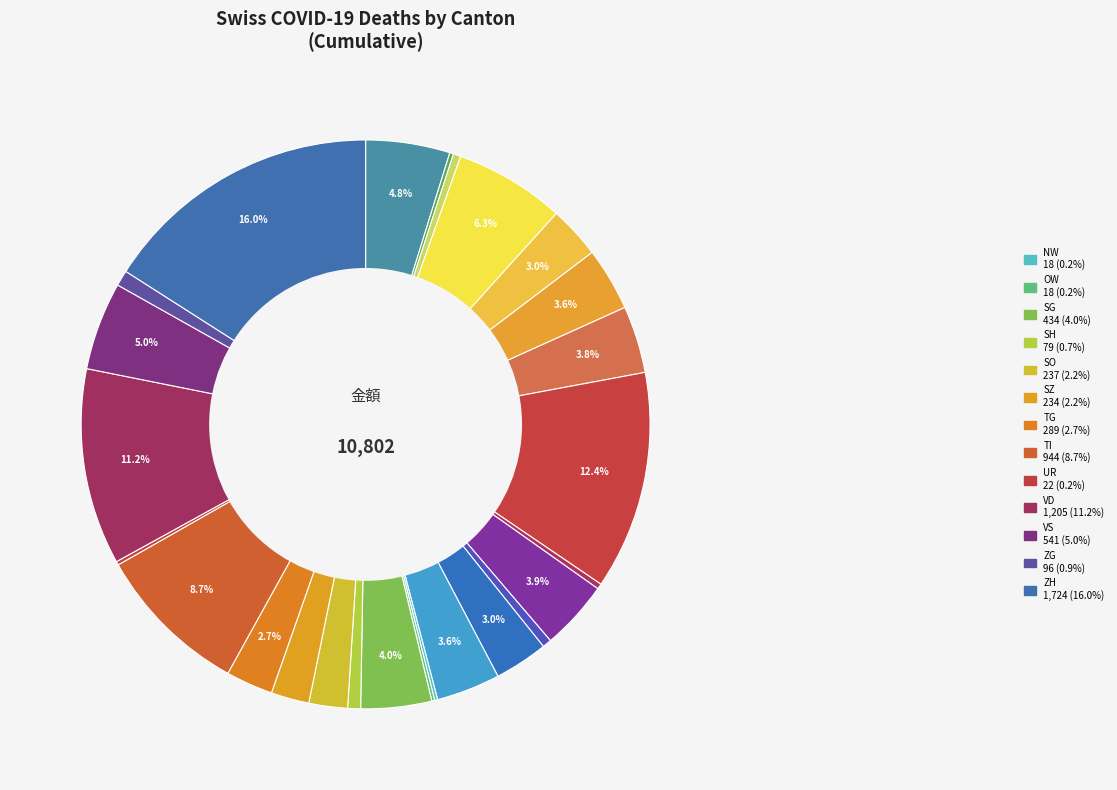

Which slice is the smallest?

NW